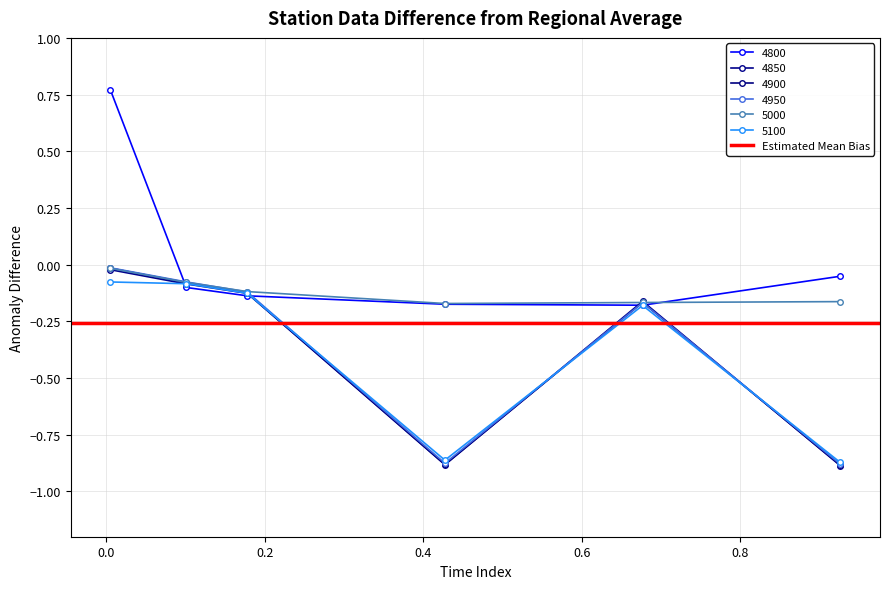

What is the sum of the 4900 values at 0.6767123287671233 and 0.1013698630136986?

-0.2